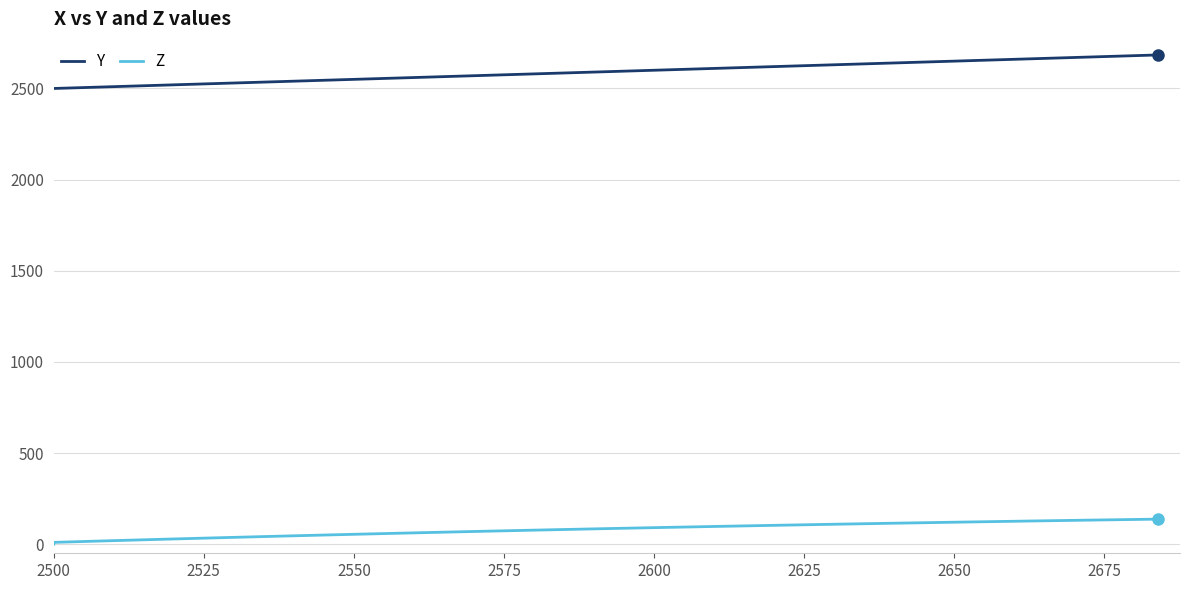

What are all the series names shown in the legend?

Y, Z